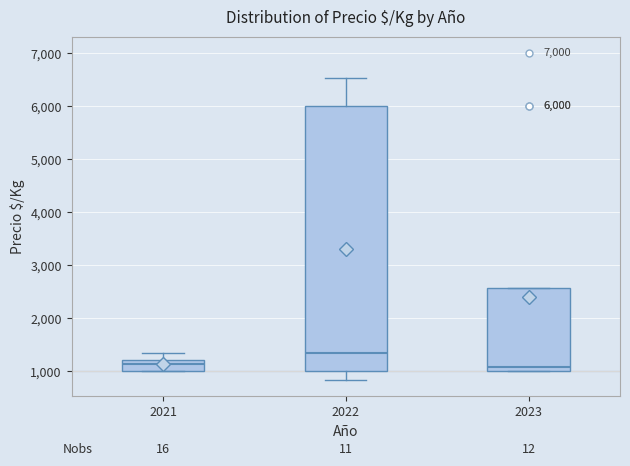

Which box is the tallest, from its lower edge to its upper edge?

2022